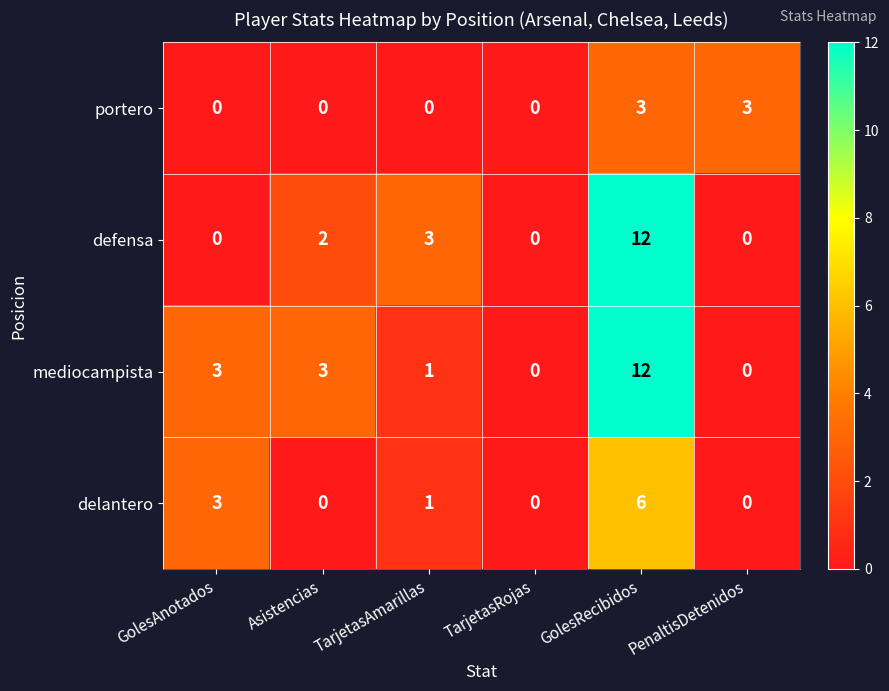

Which series has the largest total across all categories?

mediocampista